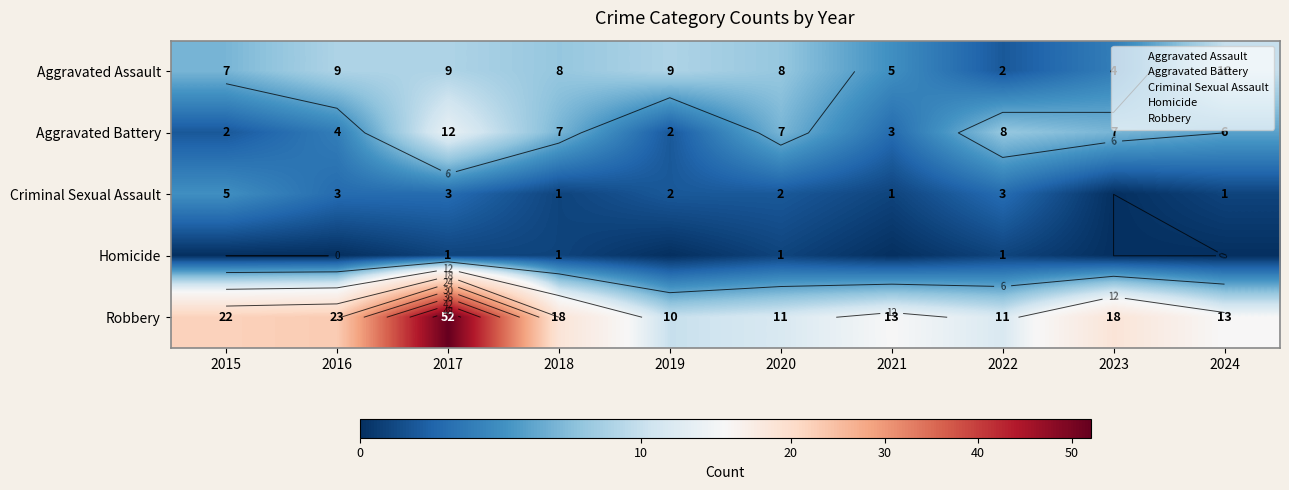

Where is Aggravated Battery nearest to the value 7?

2018